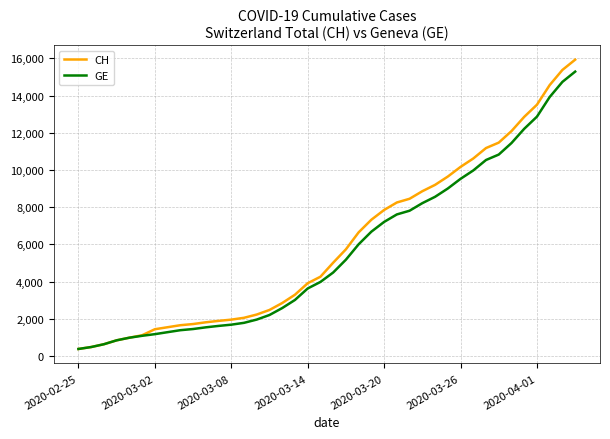

What is the average value of the GE series?

5641